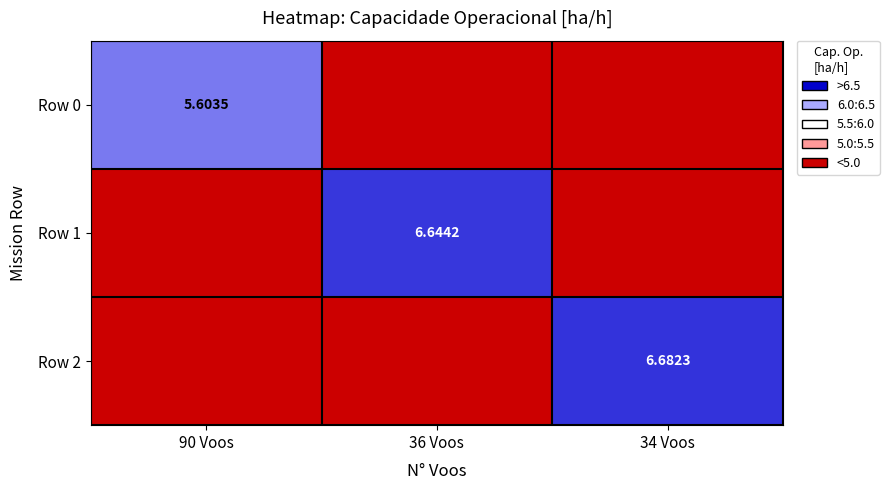

What is the total value across all series at 90 Voos?

5.6